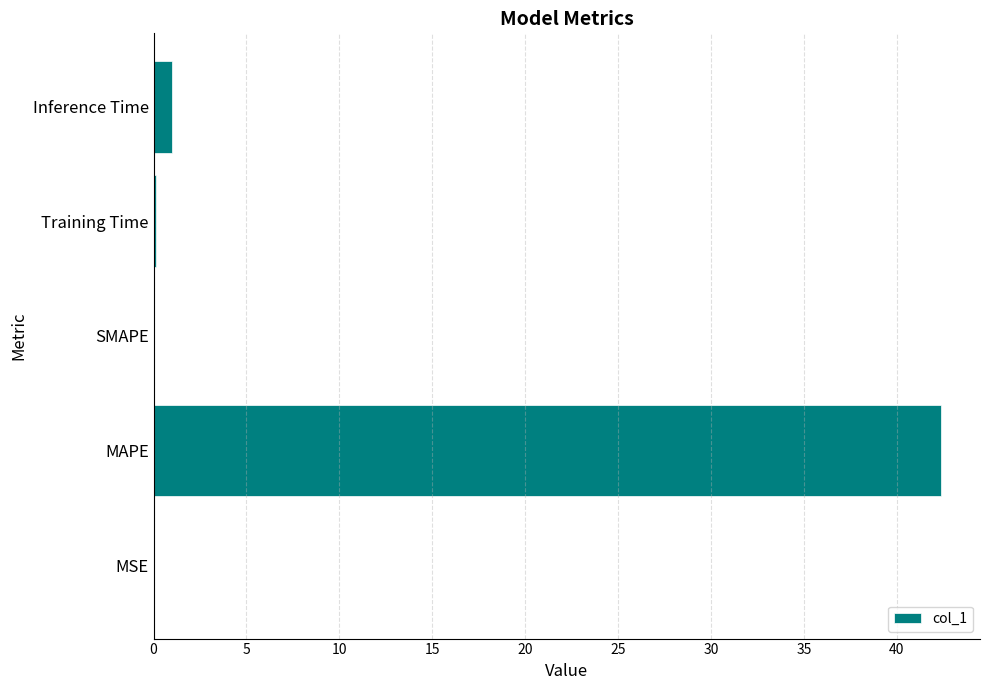

How many series are shown in this chart?

1